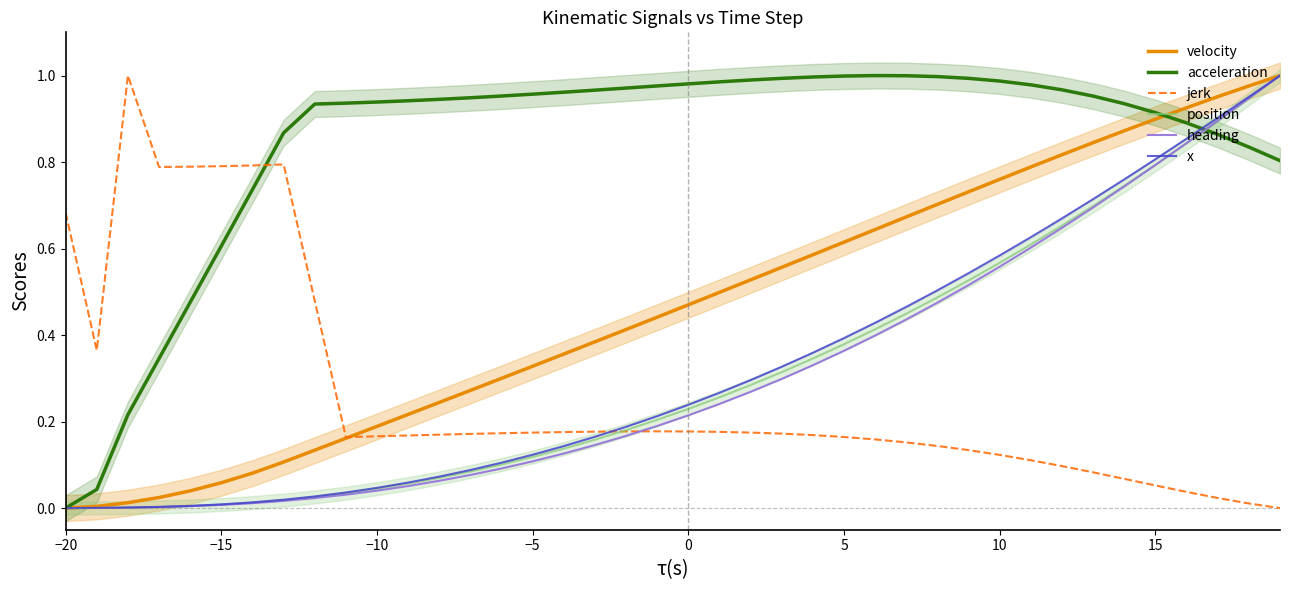

What is the sum of all jerk values?

10.6